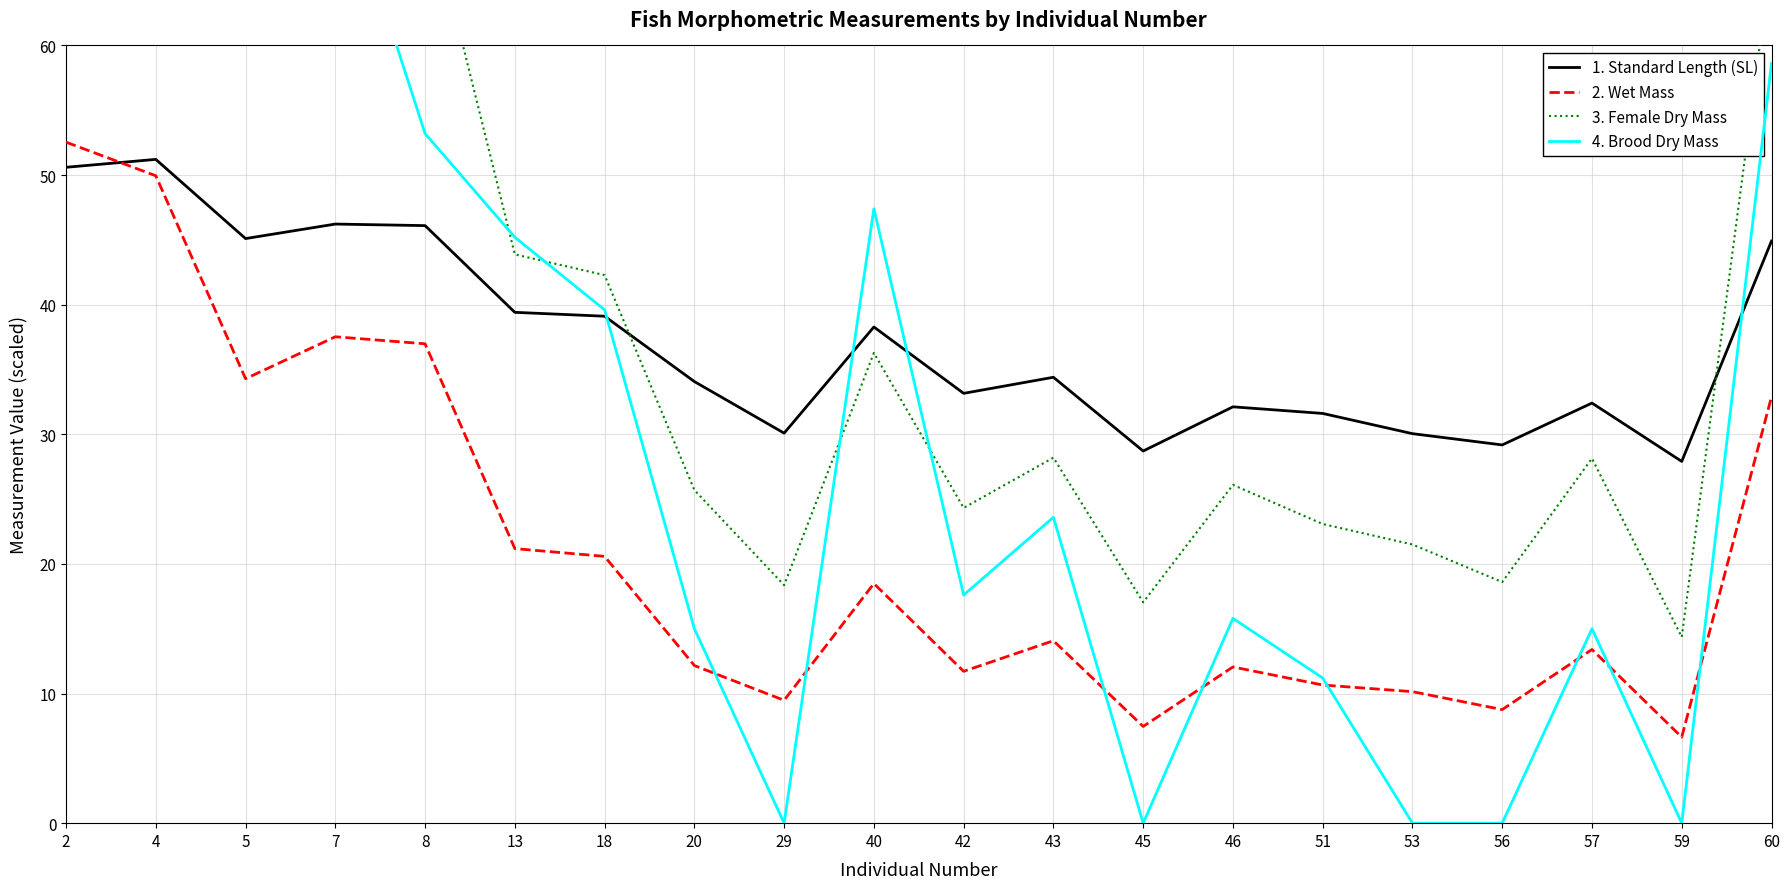

What value does the 4. Brood Dry Mass series have at 51?

11.2